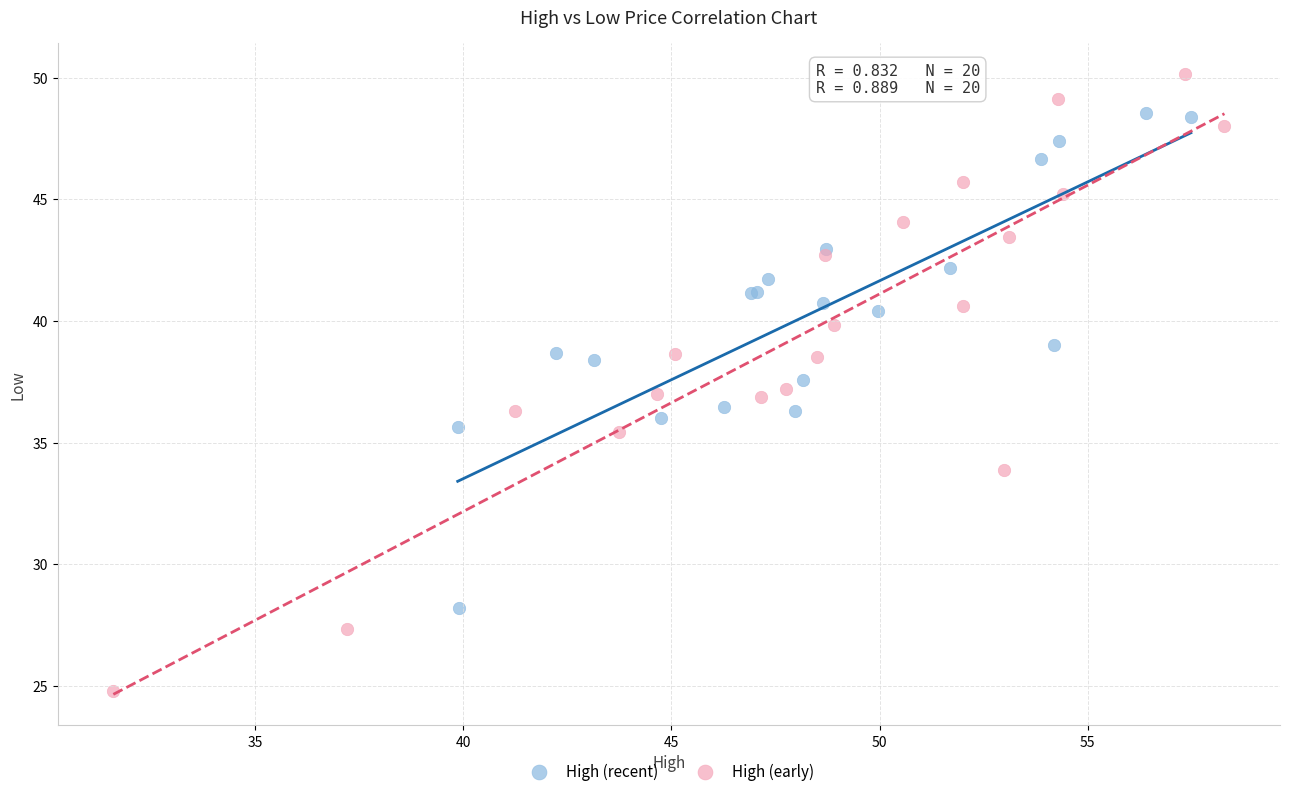

What are all the series names shown in the legend?

High (recent), High (early)